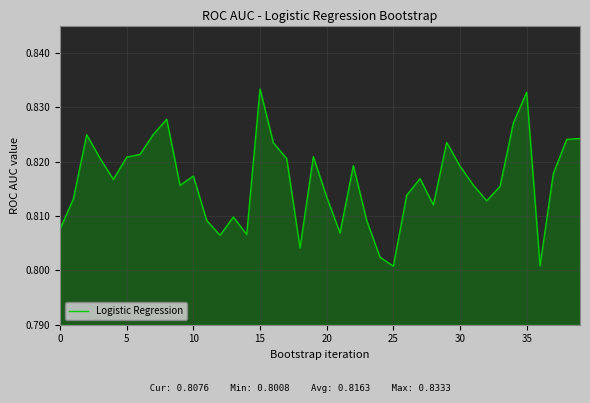

How many lines are shown in the chart?

1